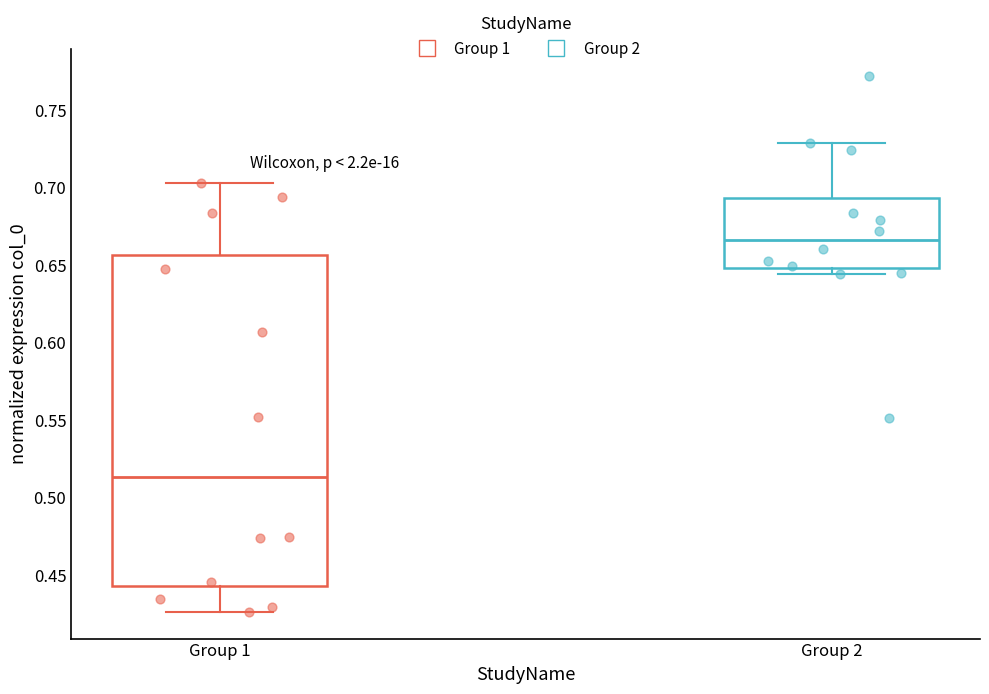

Which box's median line is the highest?

Group 2